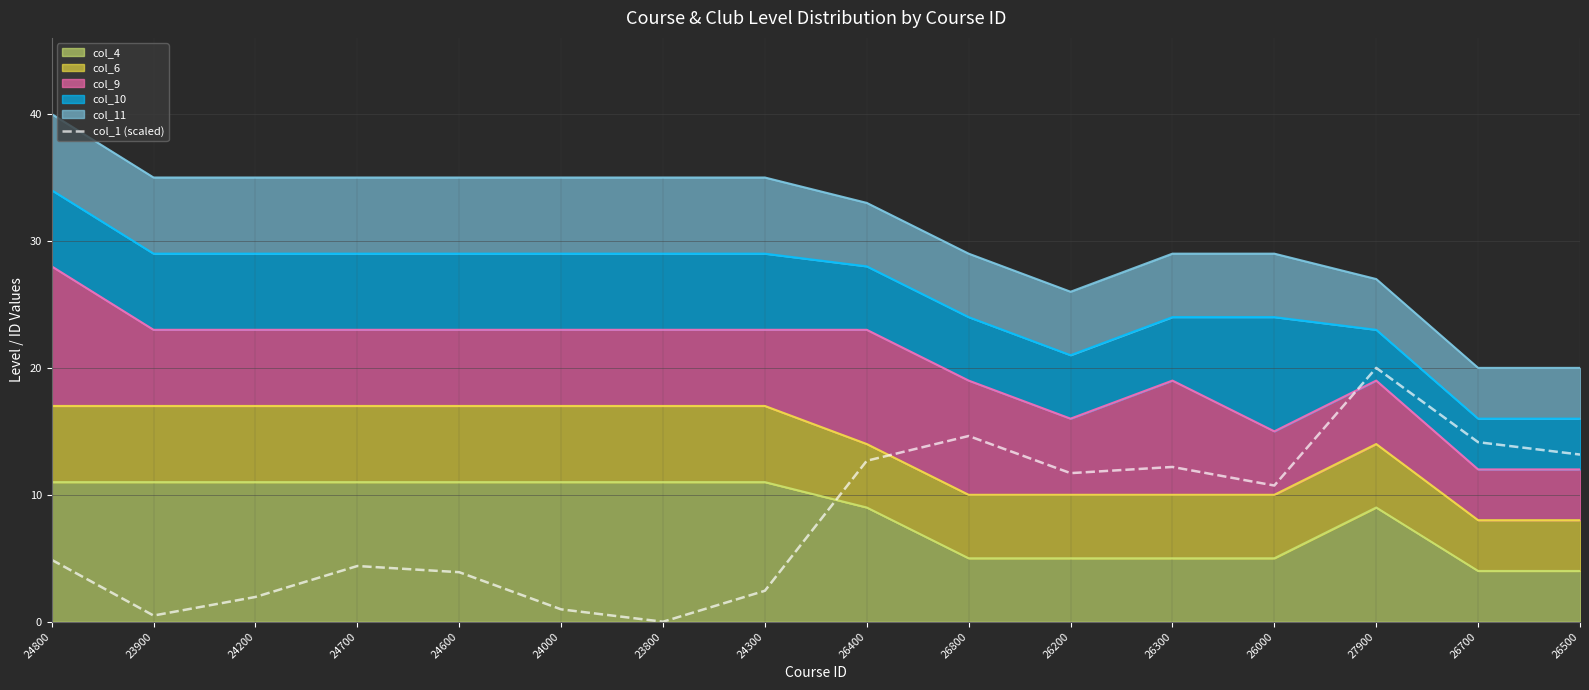

The chart shows a value of 13.2 at 26500. True or false?

True